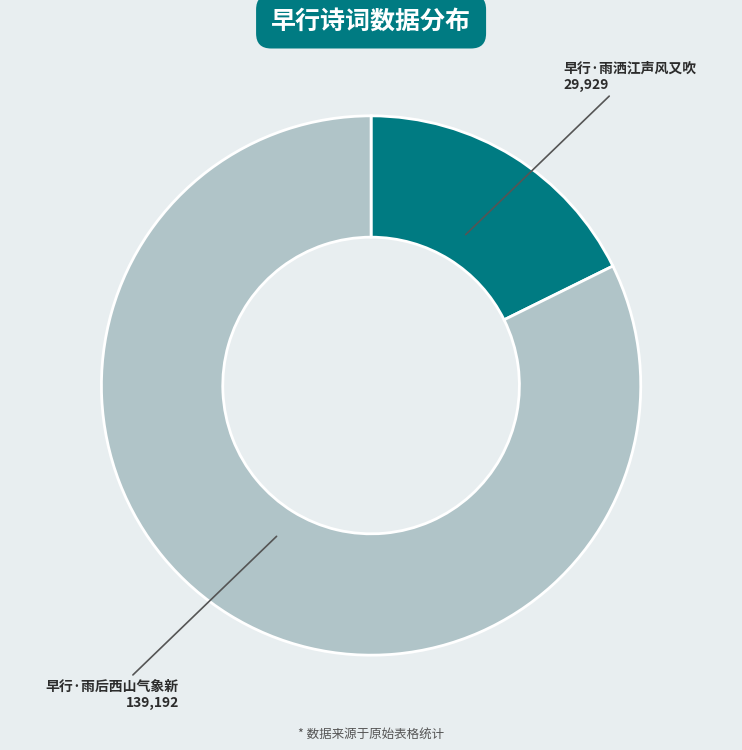

Does 早行·雨后西山气象新 account for over 50% of the chart?

Yes